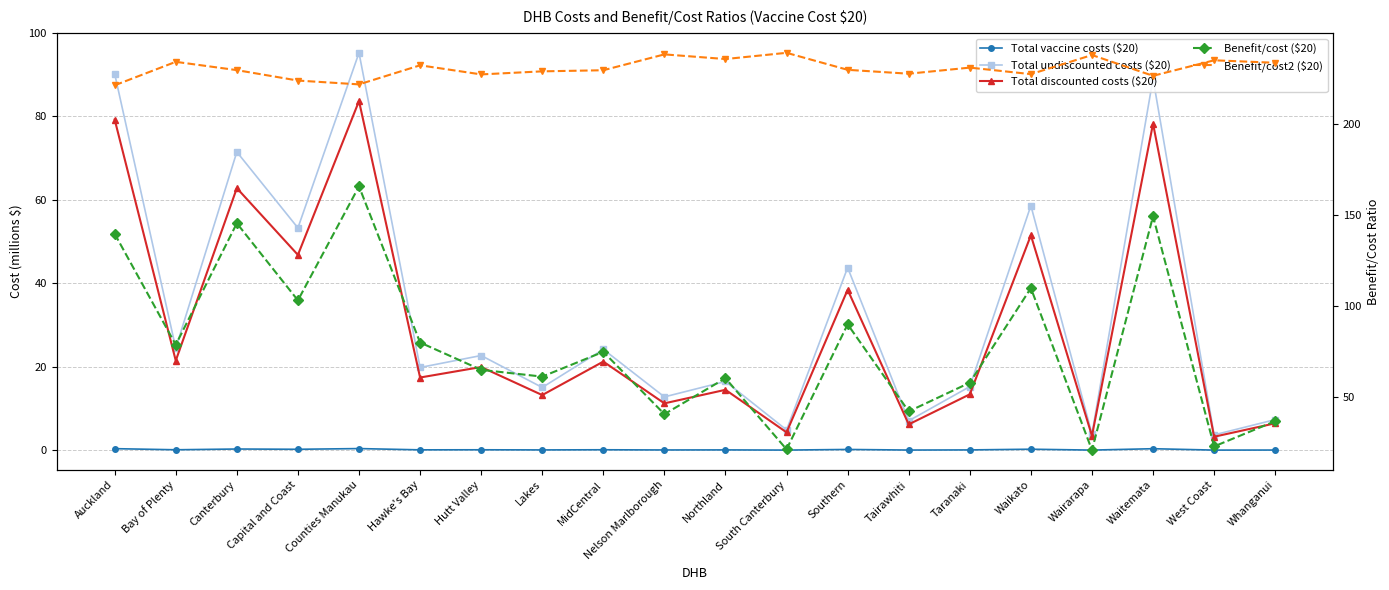

Which has a higher value, Bay of Plenty or Southern?

Southern